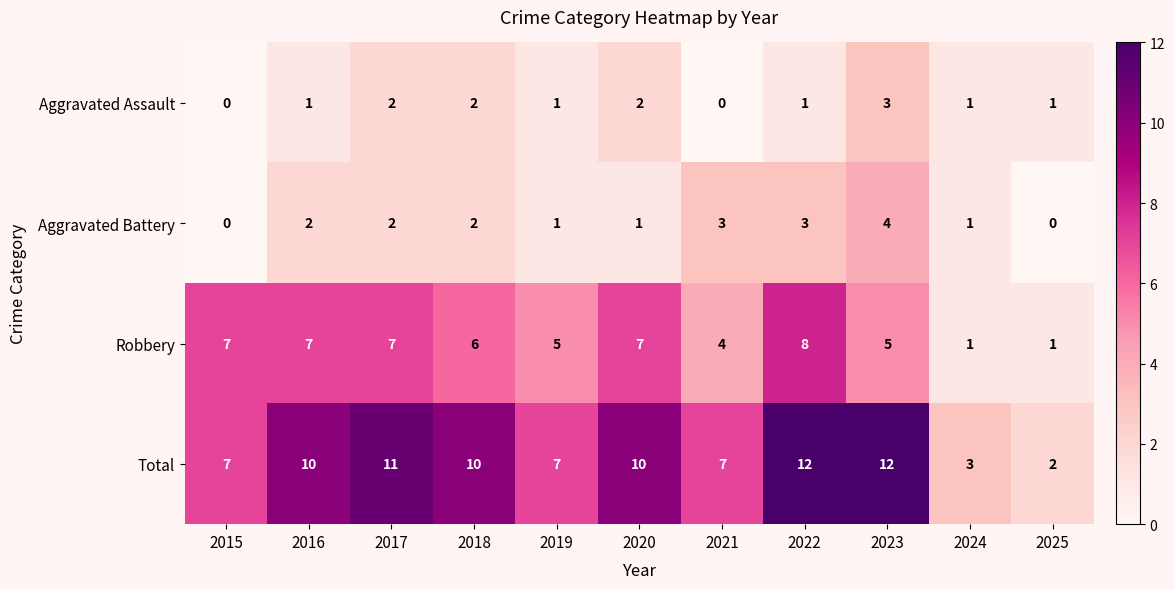

What is the maximum value shown in the chart?

12